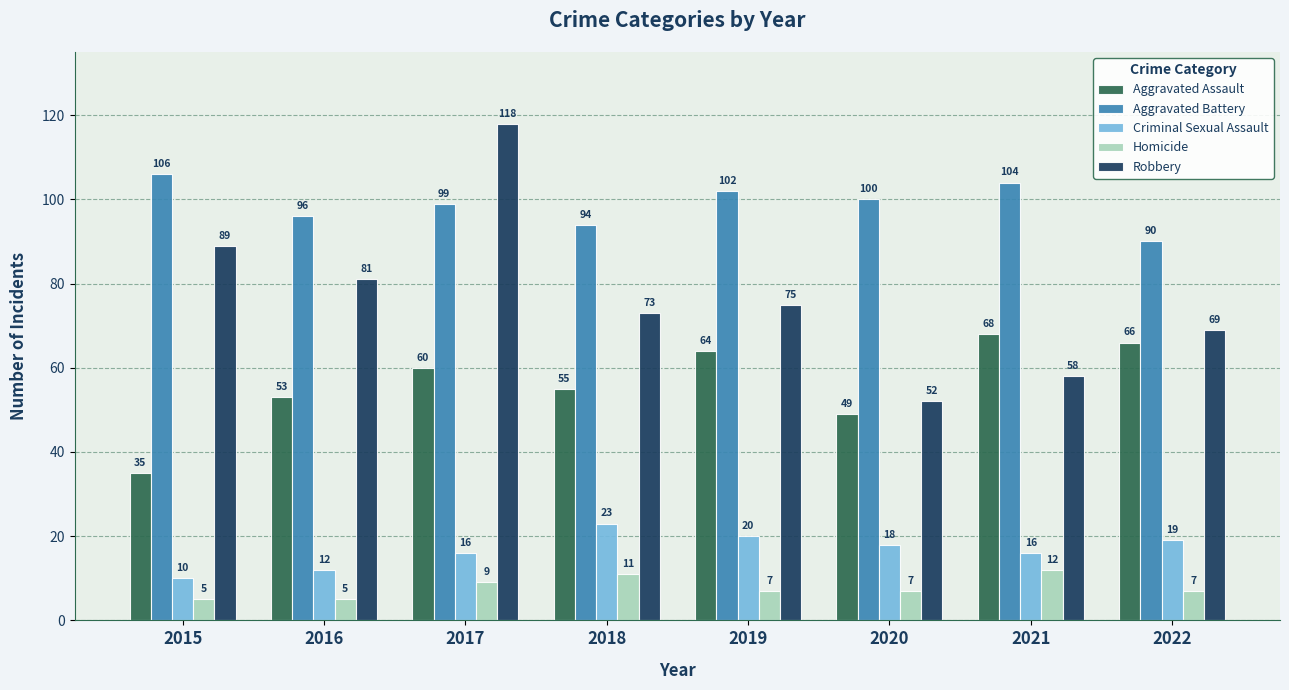

Reading right to left, transcribe all the data shown in this chart.

Aggravated Assault: 2022=66	2021=68	2020=49	2019=64	2018=55	2017=60	2016=53	2015=35
Aggravated Battery: 2022=90	2021=104	2020=100	2019=102	2018=94	2017=99	2016=96	2015=106
Criminal Sexual Assault: 2022=19	2021=16	2020=18	2019=20	2018=23	2017=16	2016=12	2015=10
Homicide: 2022=7	2021=12	2020=7	2019=7	2018=11	2017=9	2016=5	2015=5
Robbery: 2022=69	2021=58	2020=52	2019=75	2018=73	2017=118	2016=81	2015=89